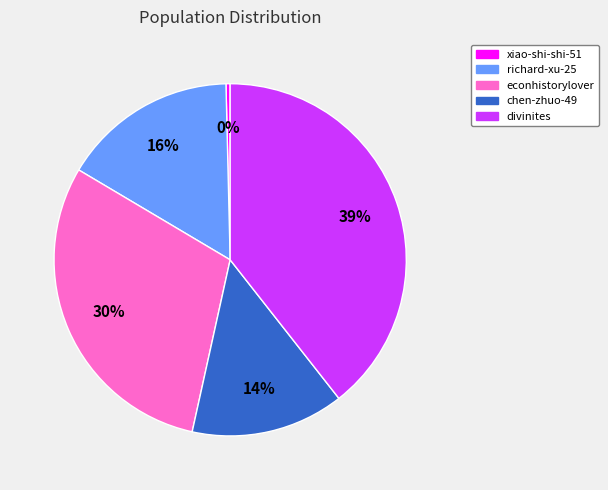

True or false: divinites accounts for 39% of the total.

True